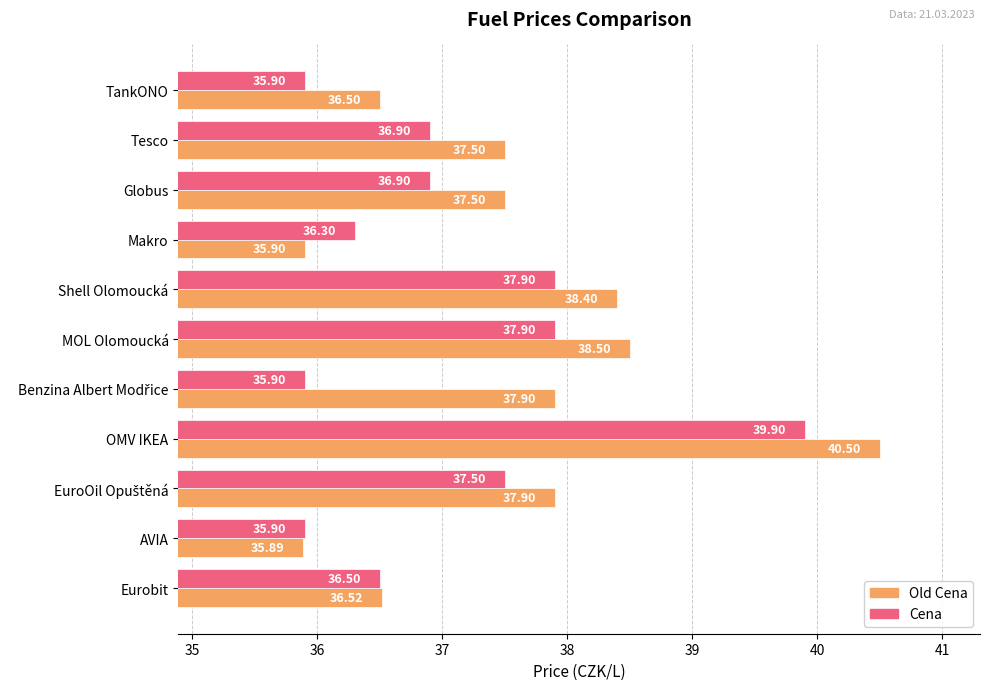

What is the difference between the Old Cena values at Tesco and TankONO?

1.0